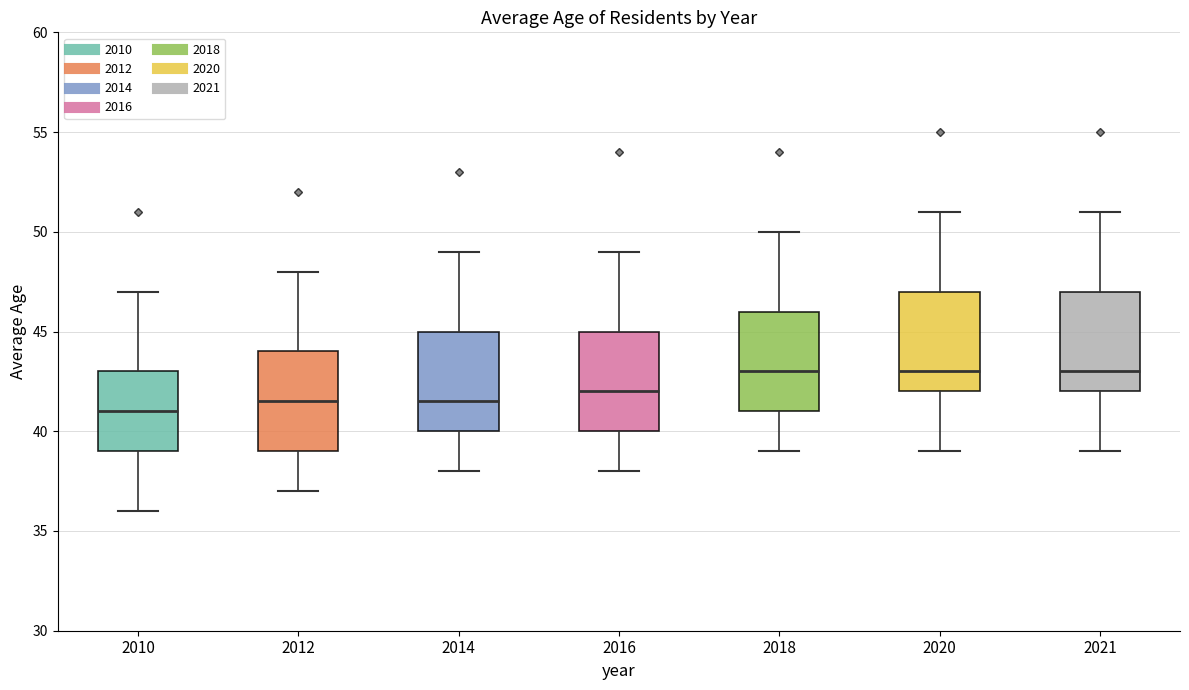

Reading left to right, transcribe this box plot: for each box, give where its median line is, the range the box spans, and where its two whiskers end, as read against the y-axis. The values are not printed on the chart, so give them approximately, as read against the axis.

2010: median 41.0, box 39.0 to 43.0, whiskers 36.0 to 47.0
2012: median 41.5, box 39.0 to 44.0, whiskers 37.0 to 48.0
2014: median 41.5, box 40.0 to 45.0, whiskers 38.0 to 49.0
2016: median 42.0, box 40.0 to 45.0, whiskers 38.0 to 49.0
2018: median 43.0, box 41.0 to 46.0, whiskers 39.0 to 50.0
2020: median 43.0, box 42.0 to 47.0, whiskers 39.0 to 51.0
2021: median 43.0, box 42.0 to 47.0, whiskers 39.0 to 51.0